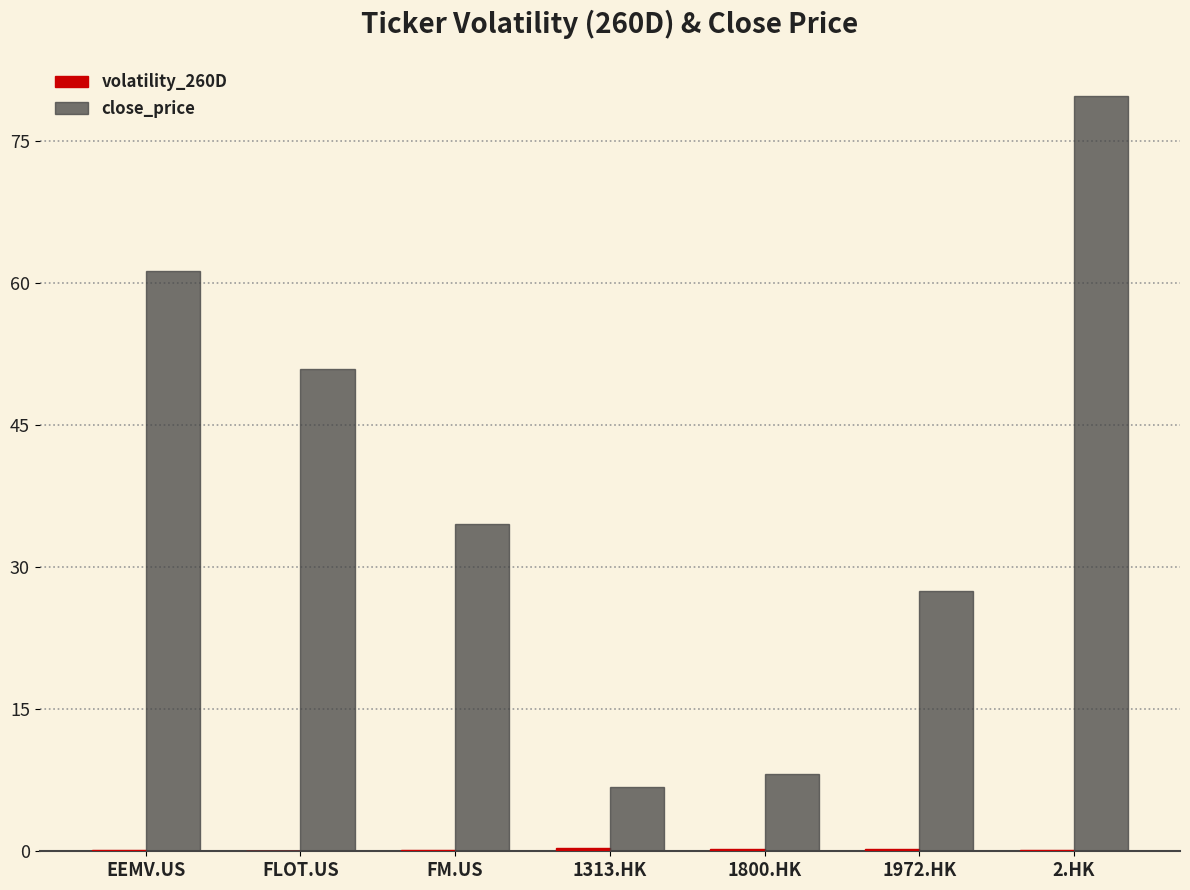

The close_price series shows 61.4 at EEMV.US. True or false?

True